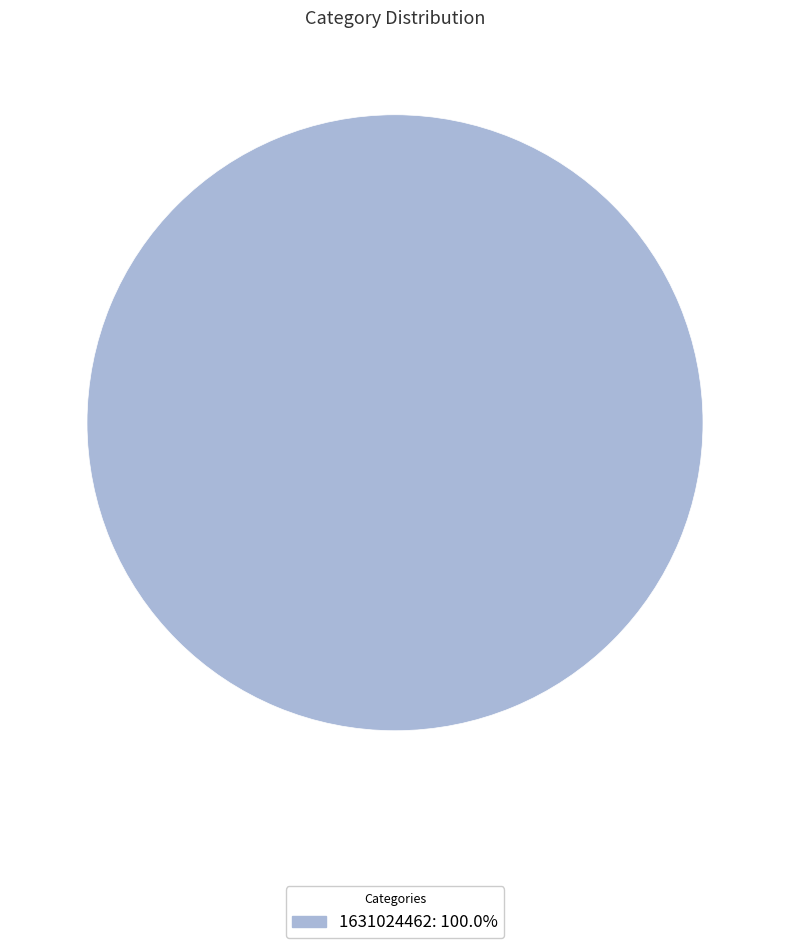

Is there a majority slice in this chart?

Yes